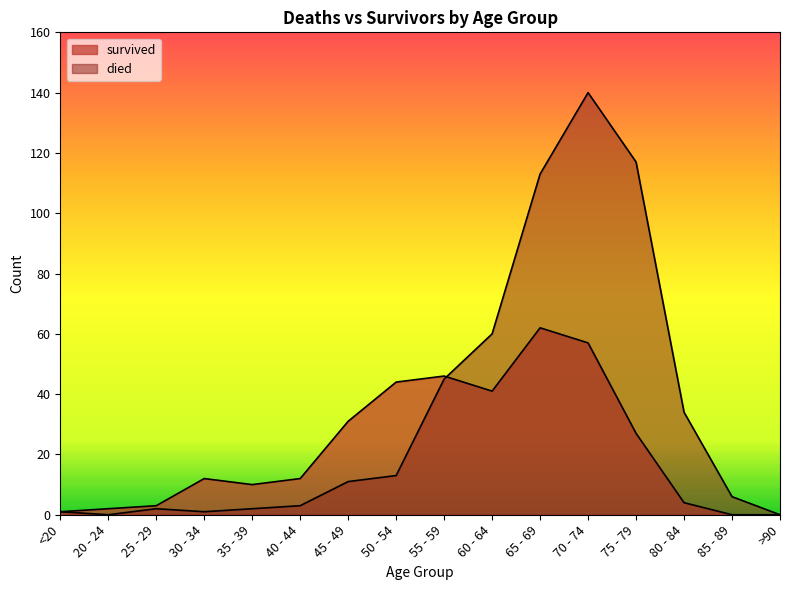

At how many categories does at least one series exceed 118?

1